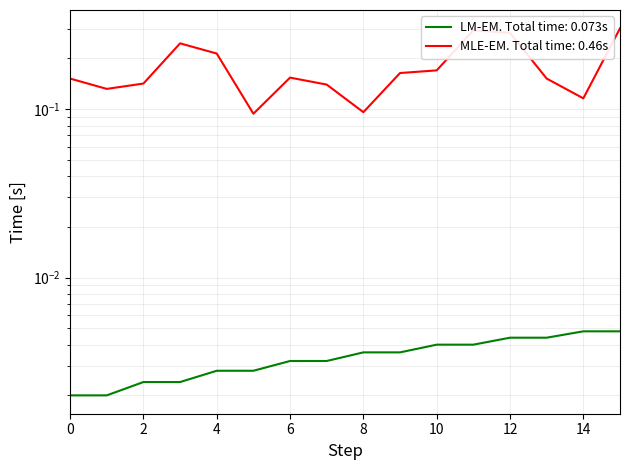

True or false: destination_state has a value of 0.2 at 10.

True